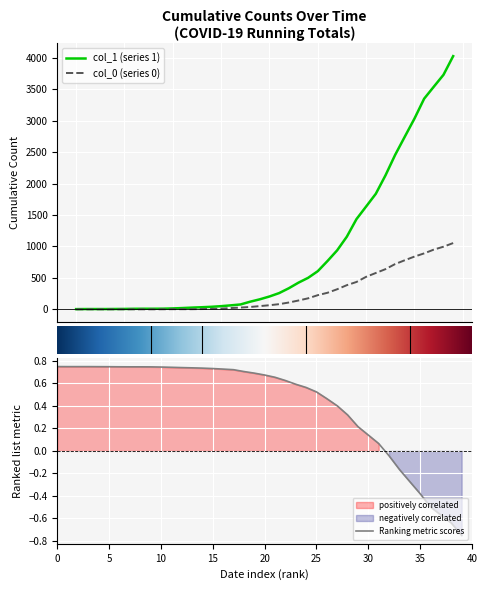

Which series has the largest total across all categories?

col_1 (series 1)